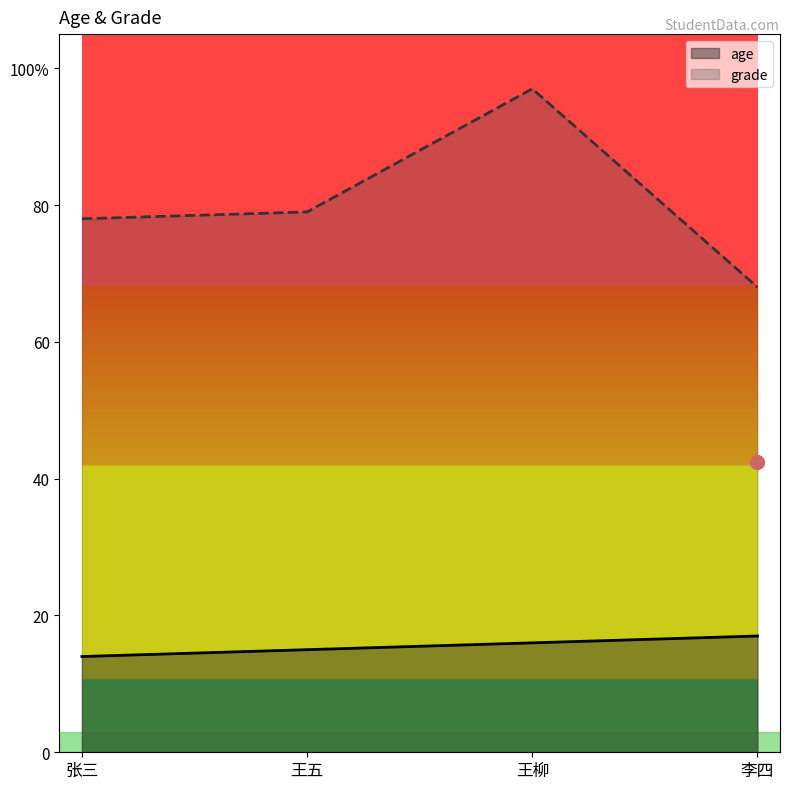

At which category does grade reach its first local peak?

王柳